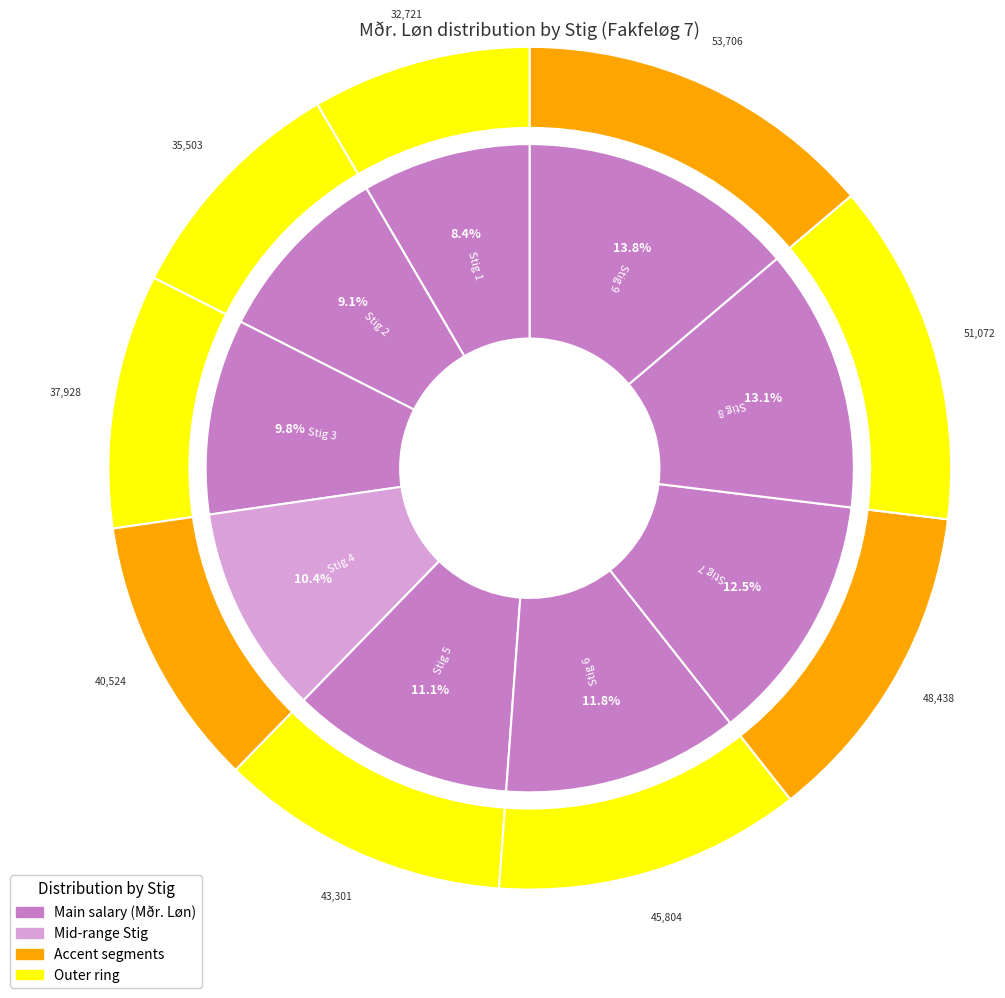

Is it true that 9 is 4% of the pie?

False